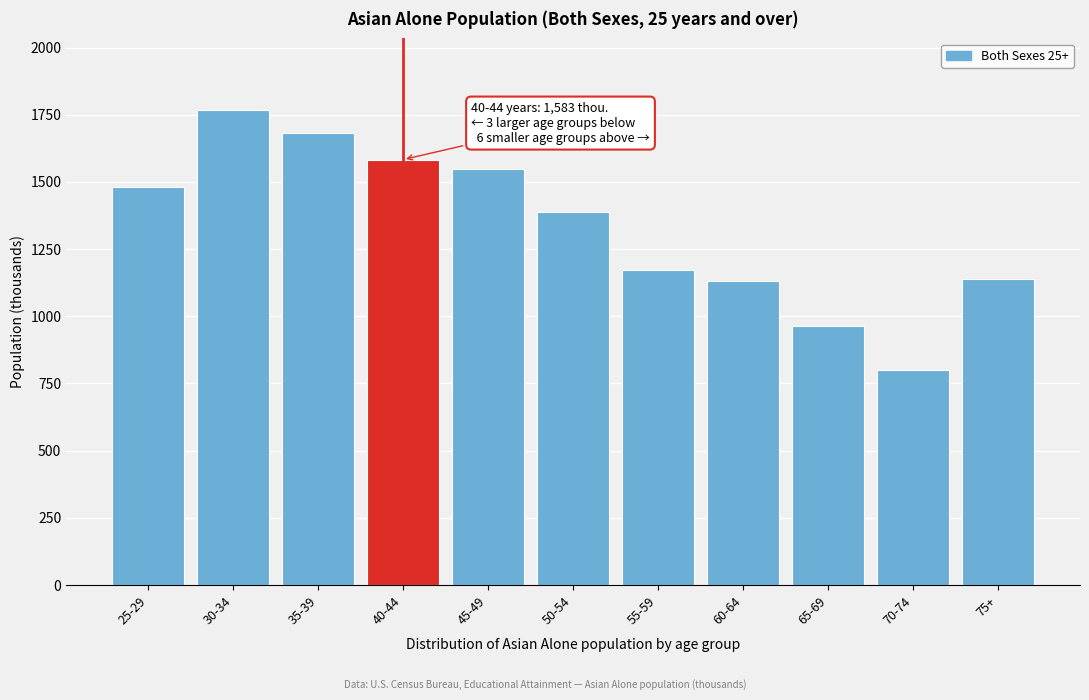

What is the value of the 11th bar from the left?

1138